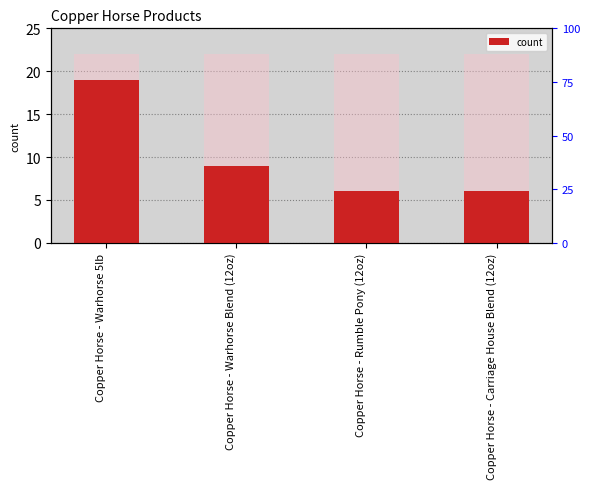

What is the value of the 3rd bar from the left?

6